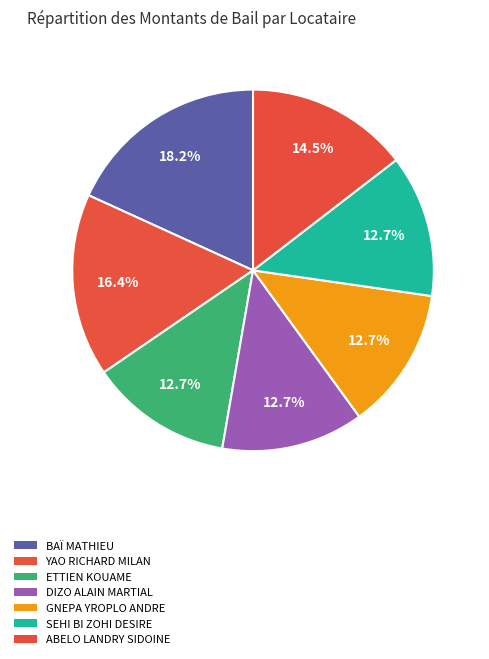

What is the largest slice in the pie chart?

BAÏ MATHIEU